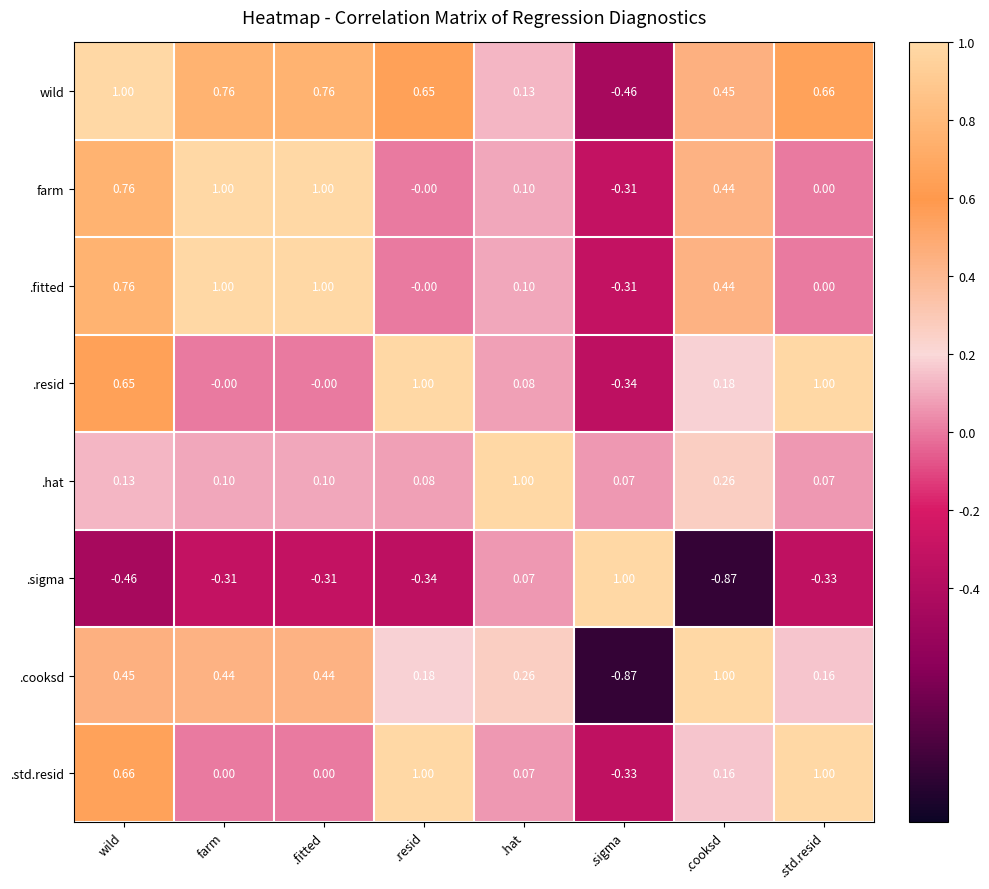

Is the value of .fitted at .std.resid greater than the value of farm at wild?

No